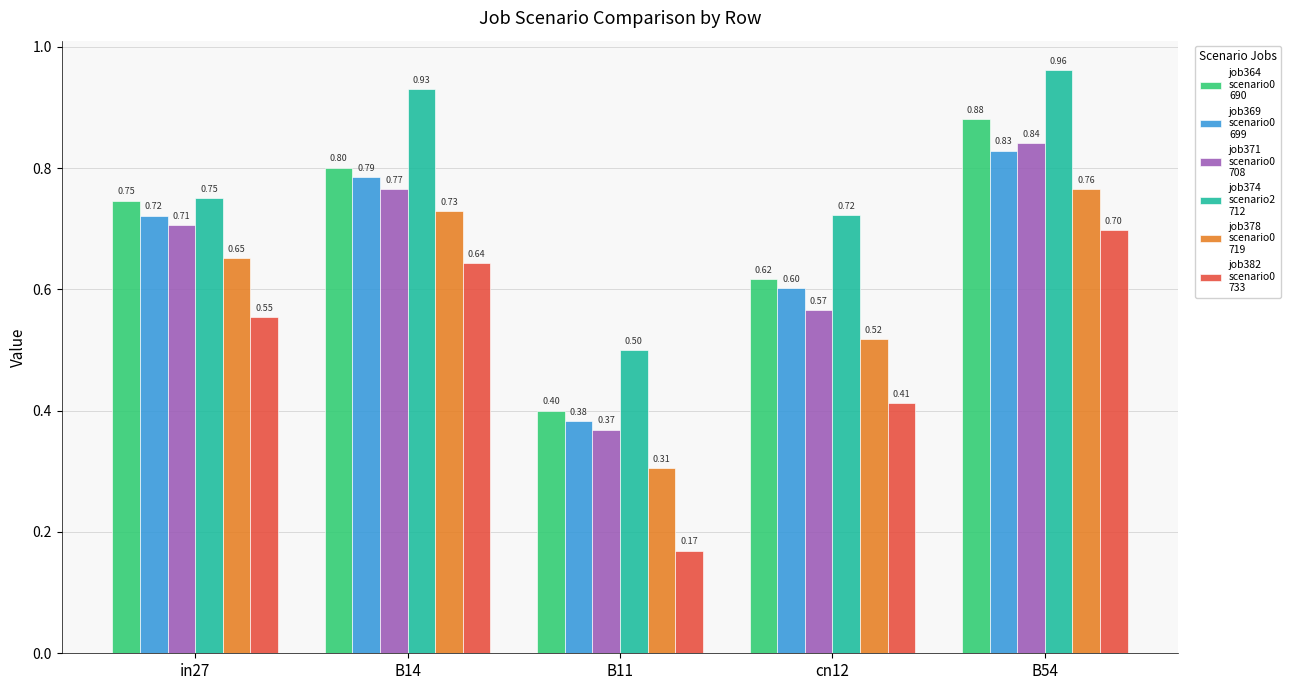

What is the label of the 2nd bar from the left?

B14